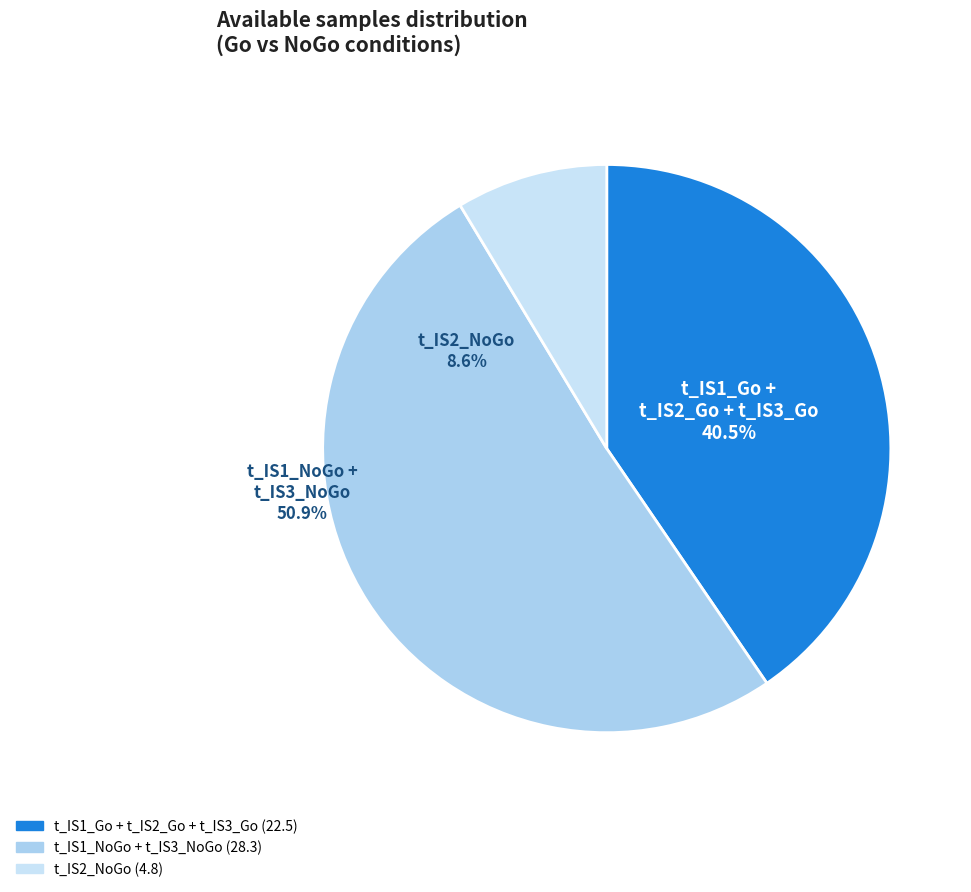

What is the total percentage of t_IS3_NoGo and t_IS3_Go?

37.8%